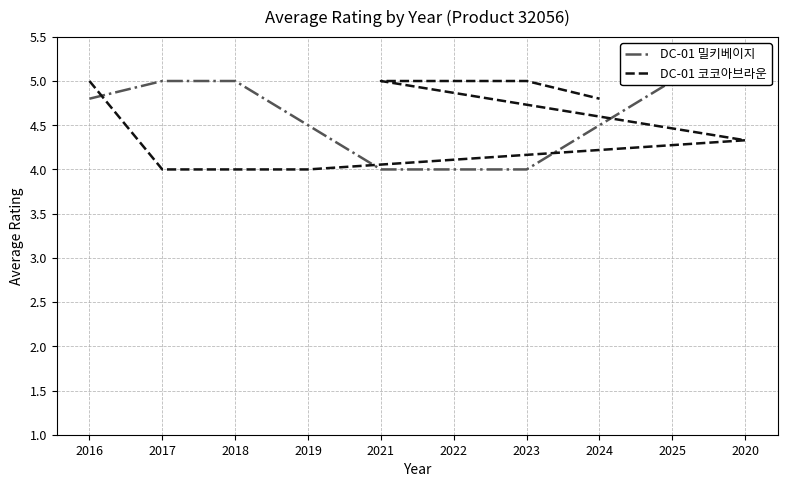

What is the sum of the DC-01 코코아브라운 values at 2023 and 2021?

10.0